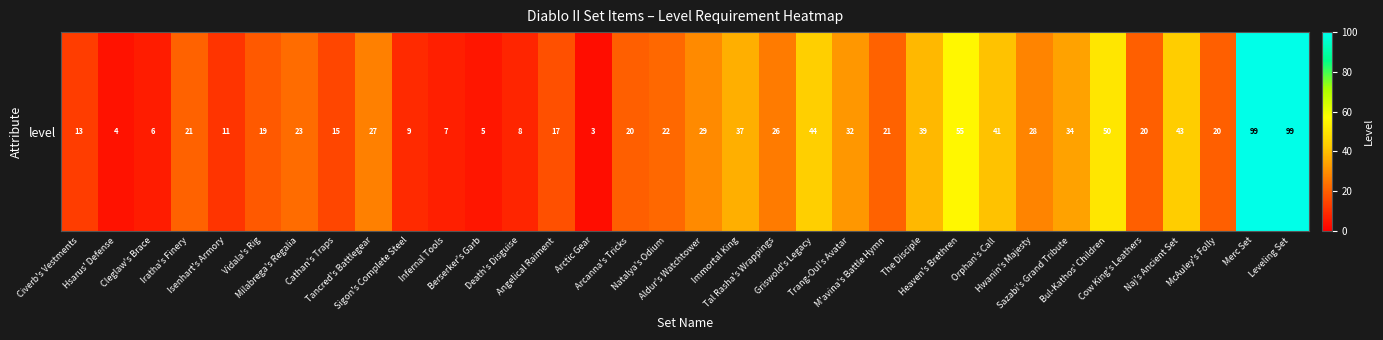

List the labels in order of value, smallest first.

Arctic Gear, Hsarus' Defense, Berserker's Garb, Cleglaw's Brace, Infernal Tools, Death's Disguise, Sigon's Complete Steel, Isenhart's Armory, Civerb's Vestments, Cathan's Traps, Angelical Raiment, Vidala's Rig, Arcanna's Tricks, Cow King's Leathers, McAuley's Folly, Iratha's Finery, M'avina's Battle Hymn, Natalya's Odium, Milabrega's Regalia, Tal Rasha's Wrappings, Tancred's Battlegear, Hwanin's Majesty, Aldur's Watchtower, Trang-Oul's Avatar, Sazabi's Grand Tribute, Immortal King, The Disciple, Orphan's Call, Naj's Ancient Set, Griswold's Legacy, Bul-Kathos' Children, Heaven's Brethren, Merc Set, Leveling Set